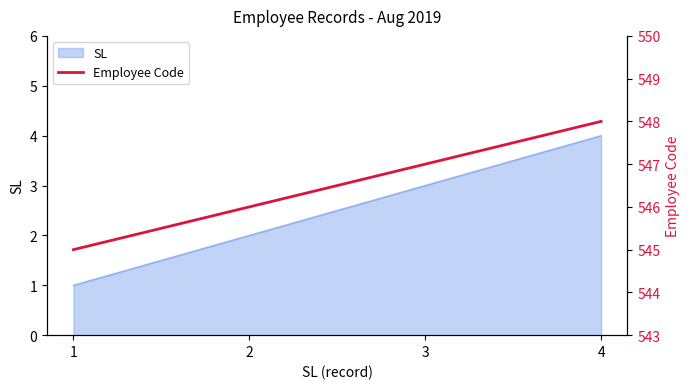

At which label is the value closest to 546?

2